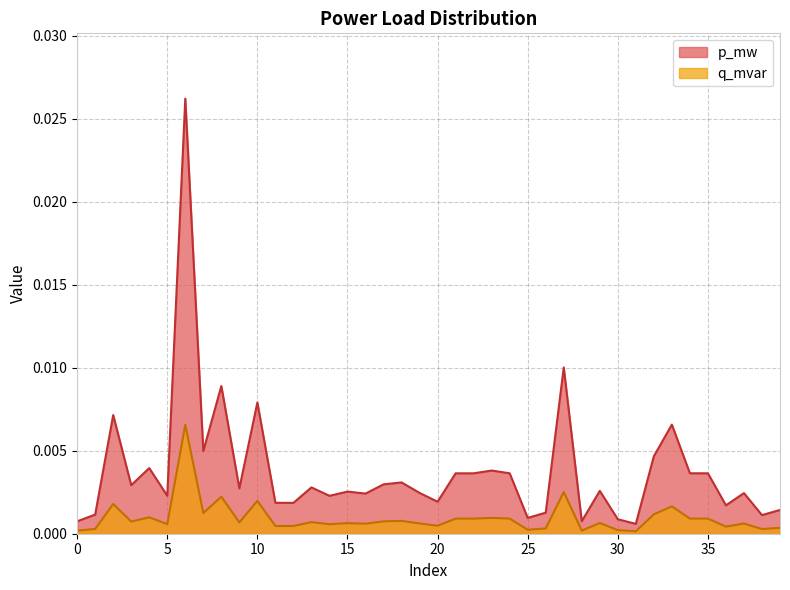

Which series has the largest range (max minus min)?

p_mw